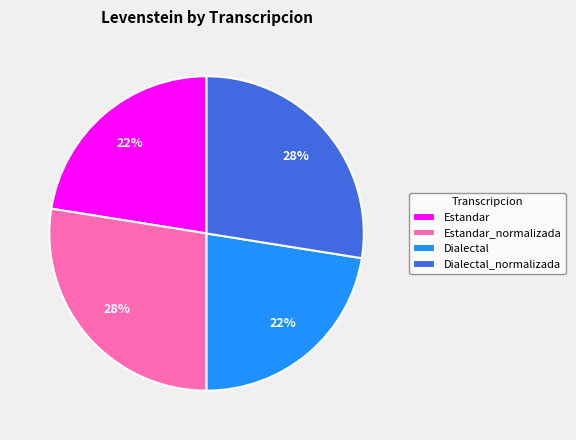

To the nearest percent, what is the average slice percentage?

25%